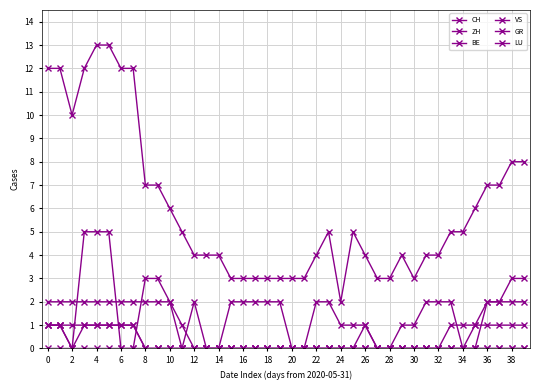

How many lines are shown in the chart?

6